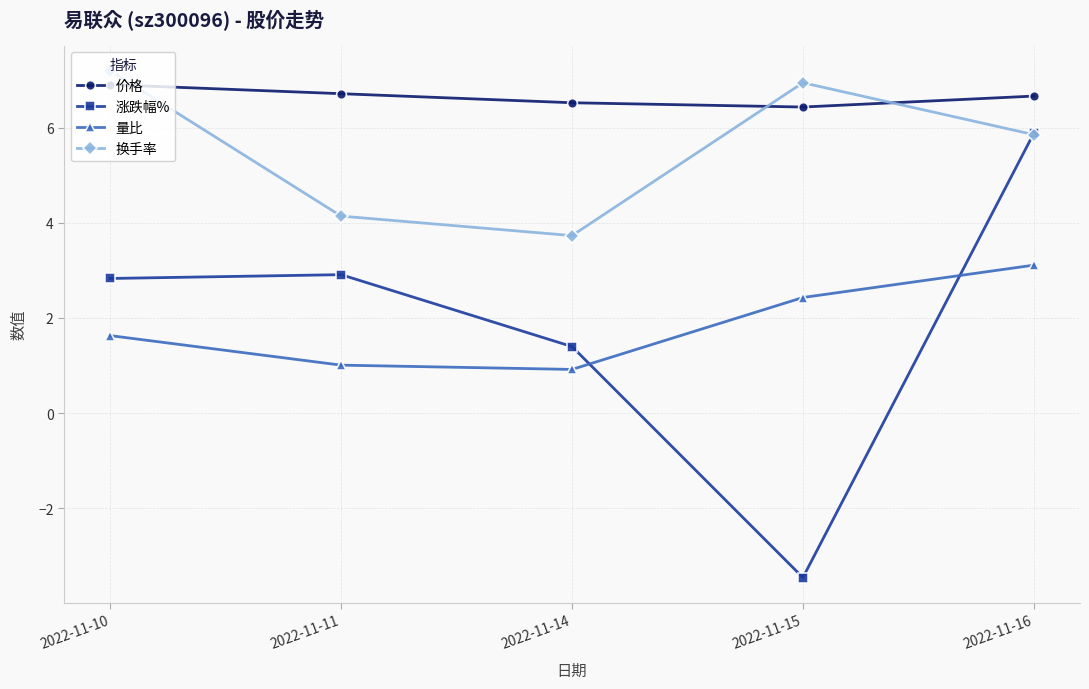

At which category is the sum across all series the highest?

2022-11-16